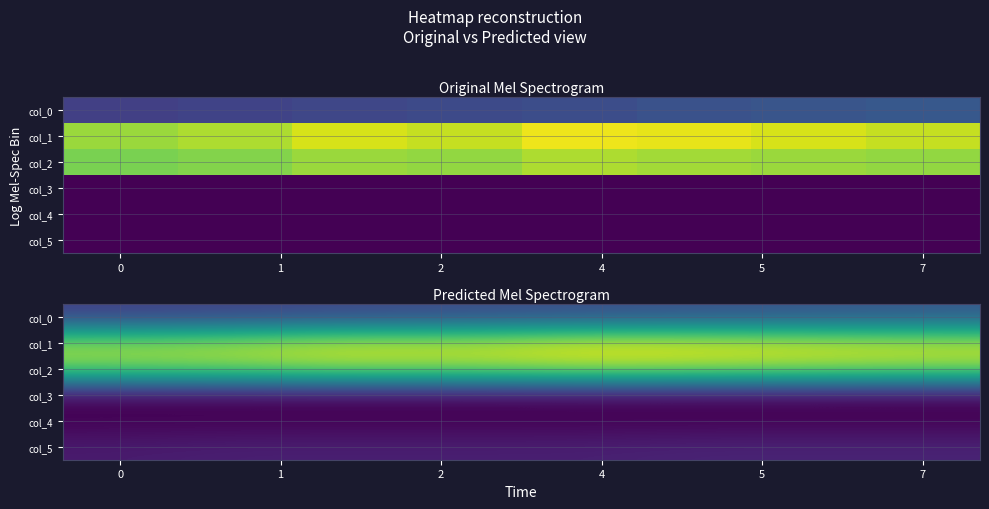

At 7, list the series in order from largest to smallest.

col_1, col_2, col_0, col_5, col_3, col_4